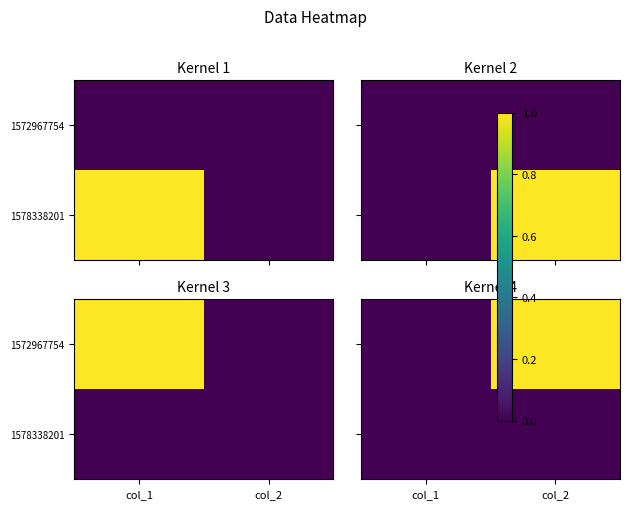

At which label is 1572967754 closest to 0?

col_1